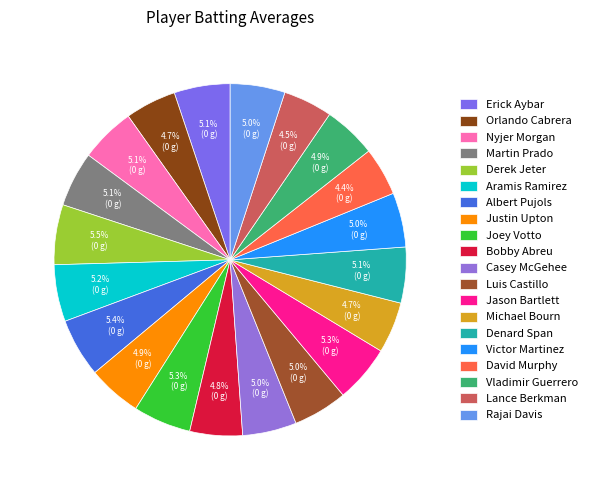

Is it true that Rajai Davis is 1% of the pie?

False